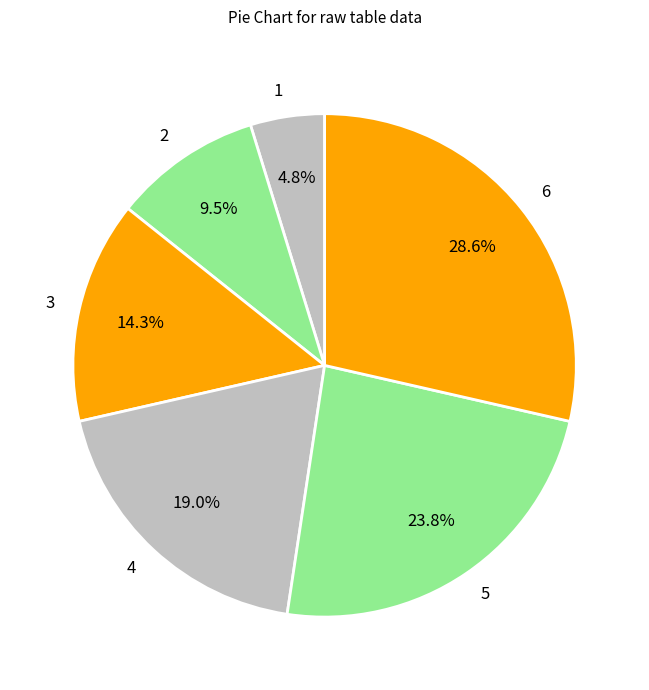

How many slices are in this pie chart?

6